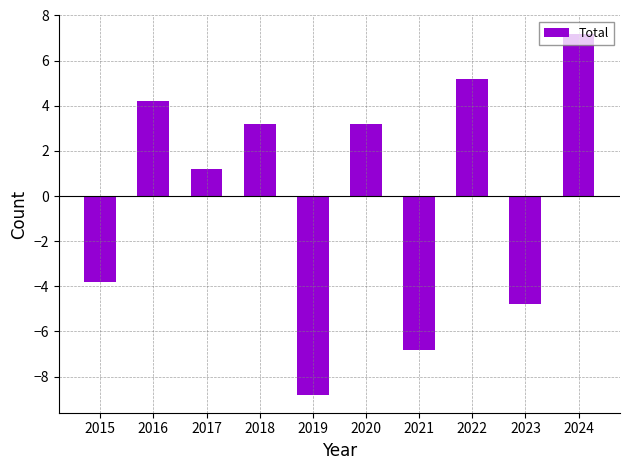

Which label corresponds to the smallest value in the chart?

2019